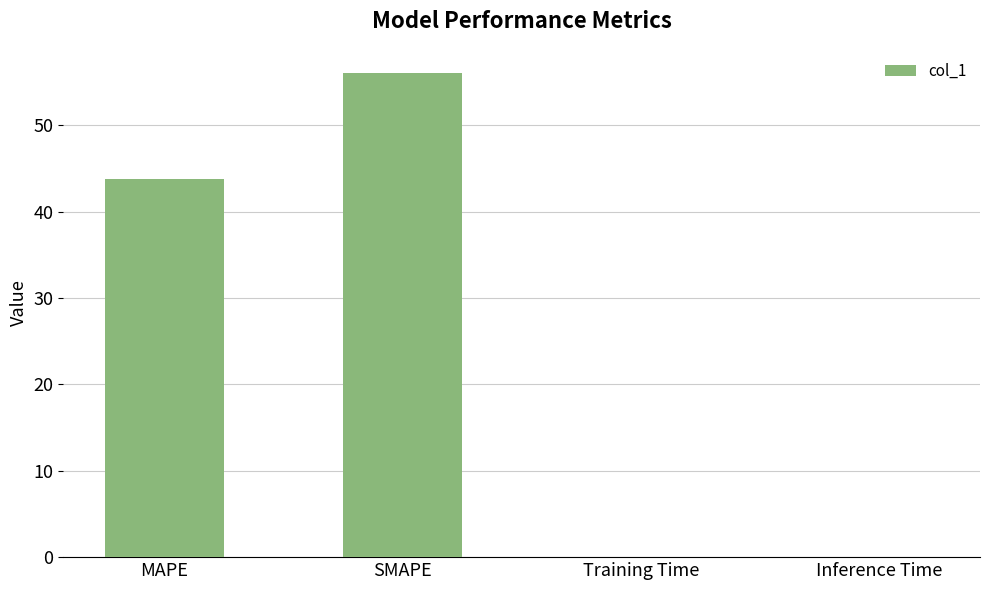

What is the sum of all values?

99.9